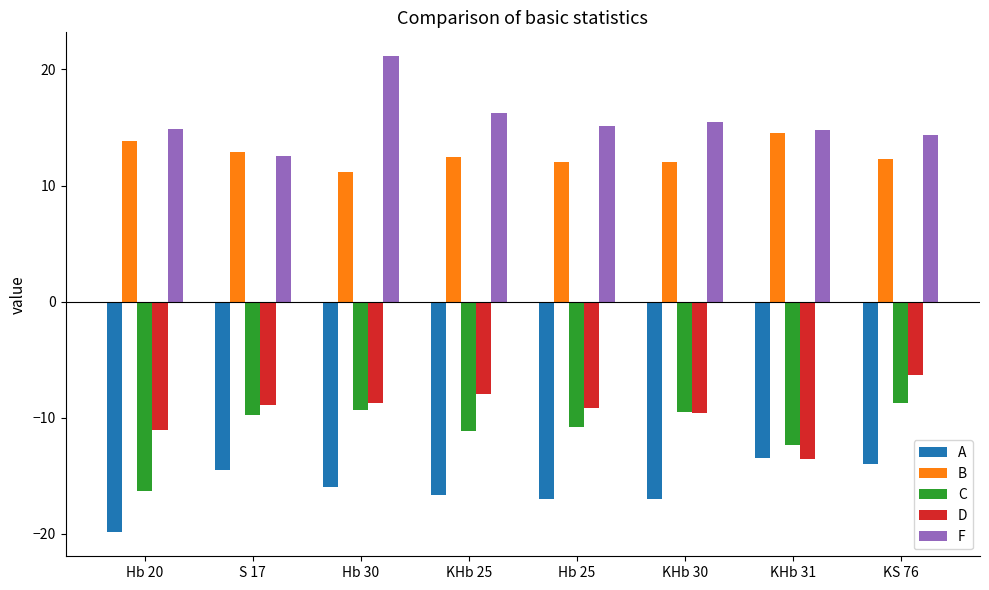

What is the total value across all series at Hb 20?

-18.6